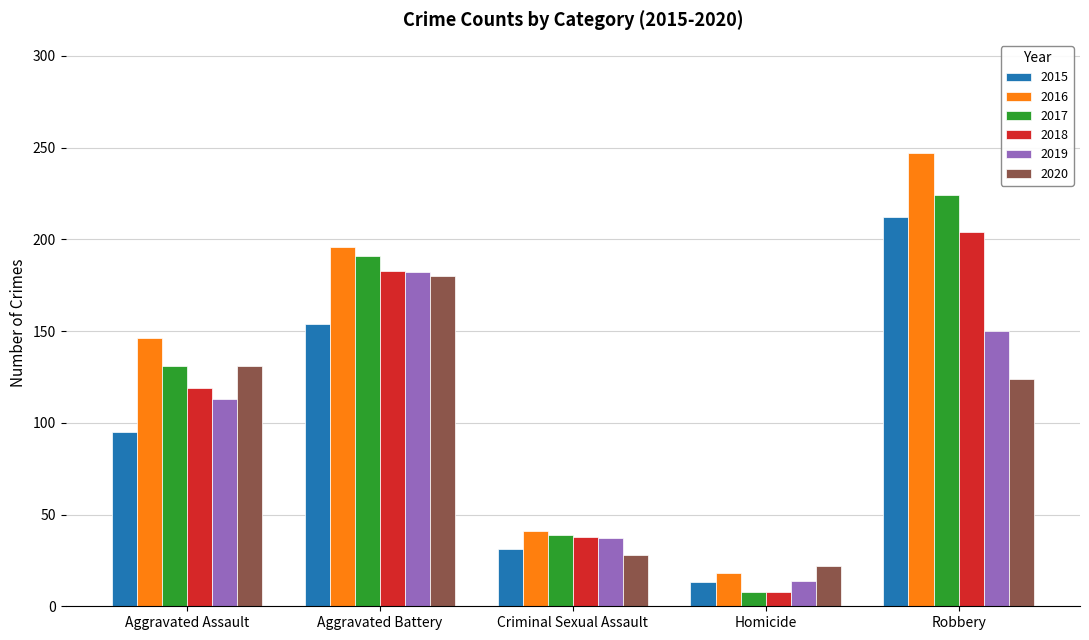

How many 2017 values are between 39 and 191?

3